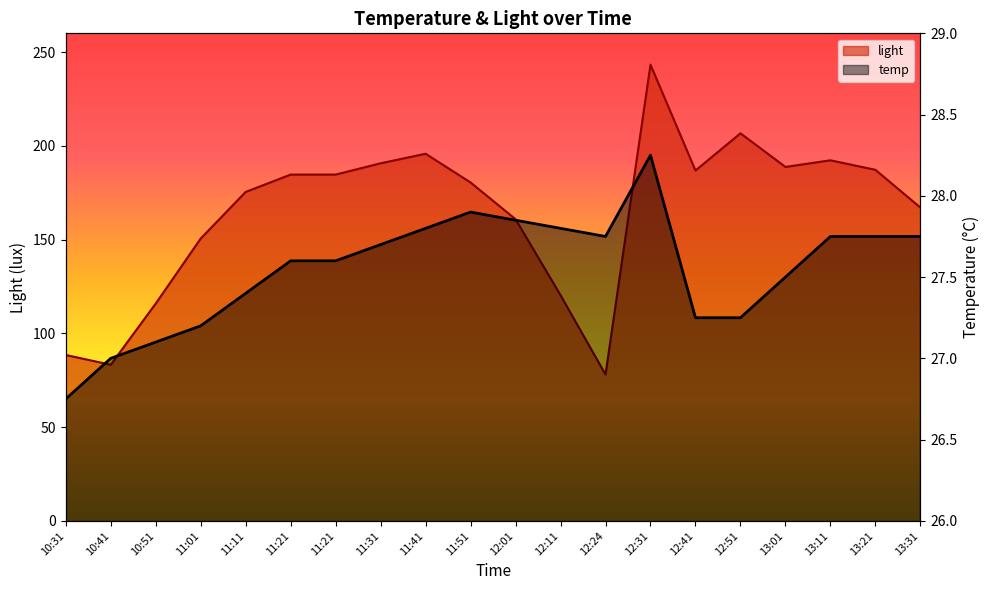

What is the average value of the light series?

164.1